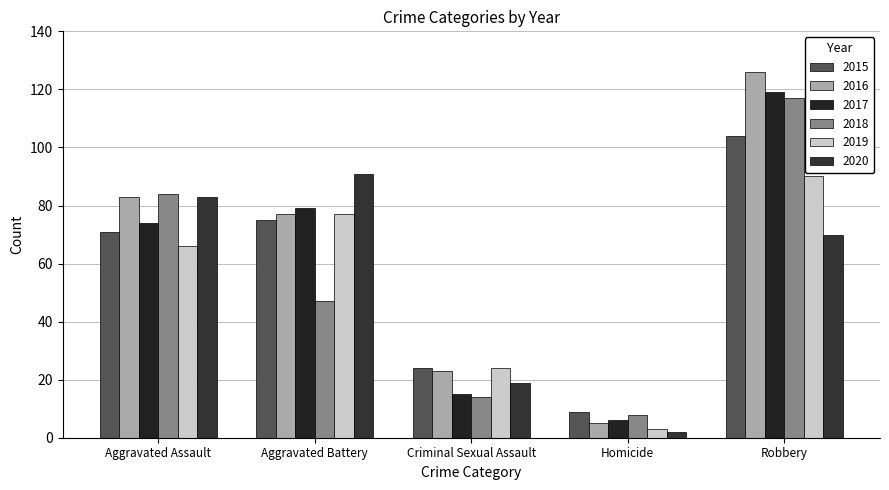

Which series has the largest range (max minus min)?

2016